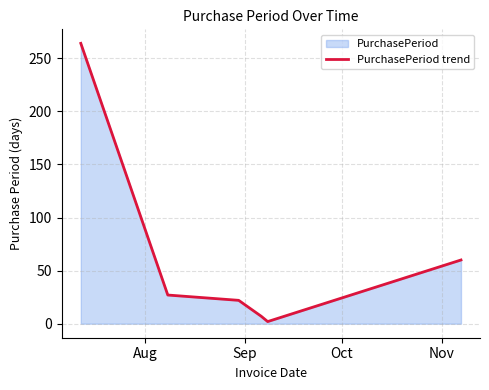

What is the greatest value displayed?

264